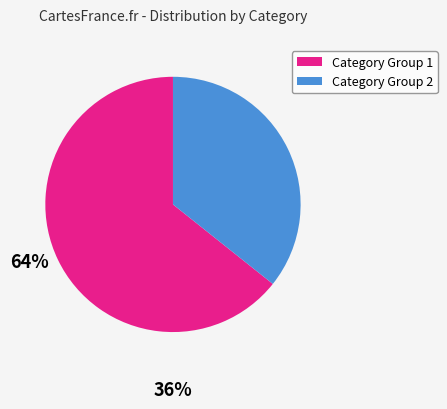

Is there any slice that represents more than half of the pie?

Yes